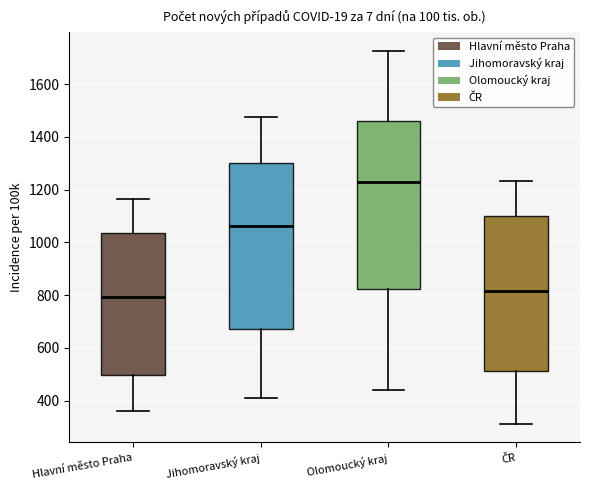

Which box's median line is the lowest?

Hlavní město Praha